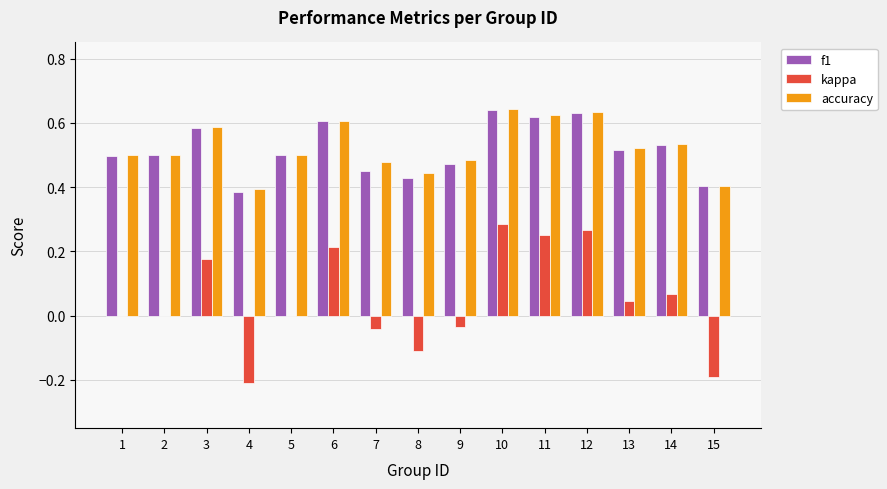

Which series has the widest spread of values?

kappa